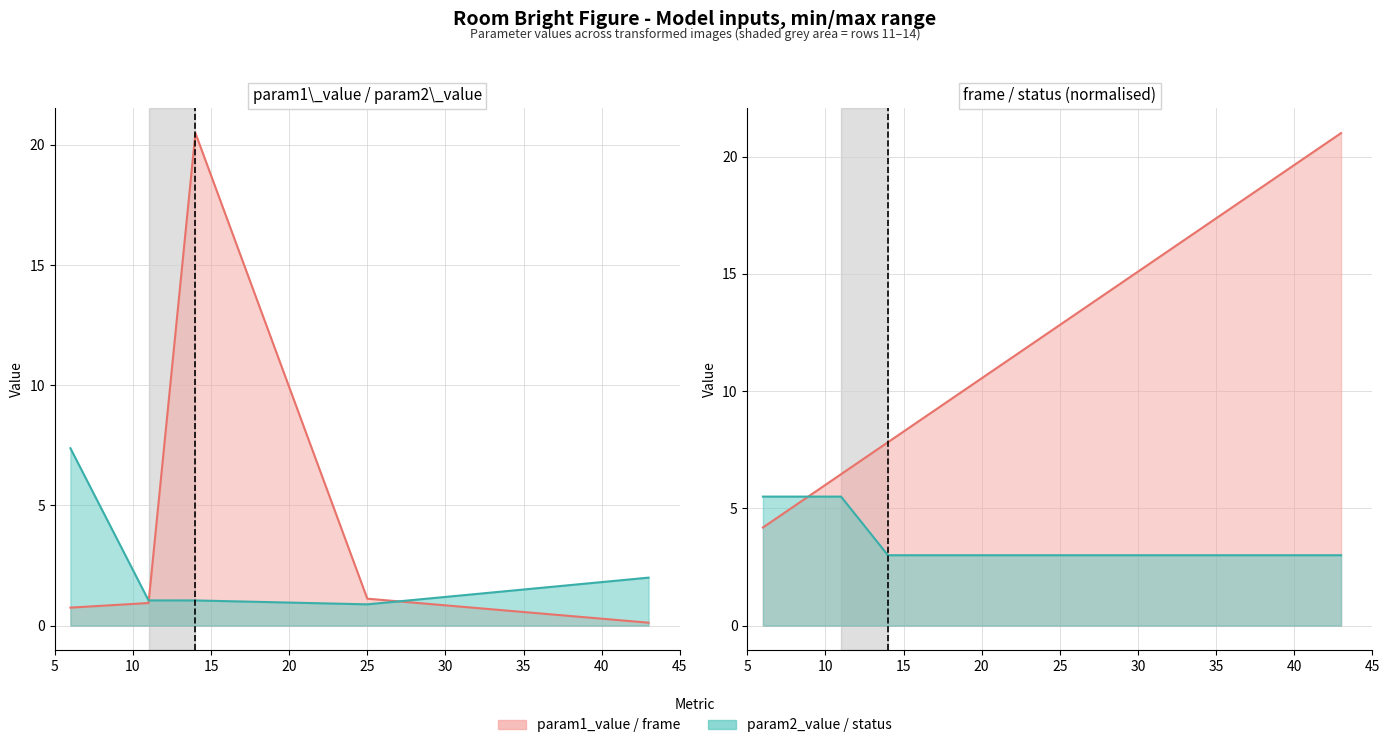

Read the frame value at 25.

12.8